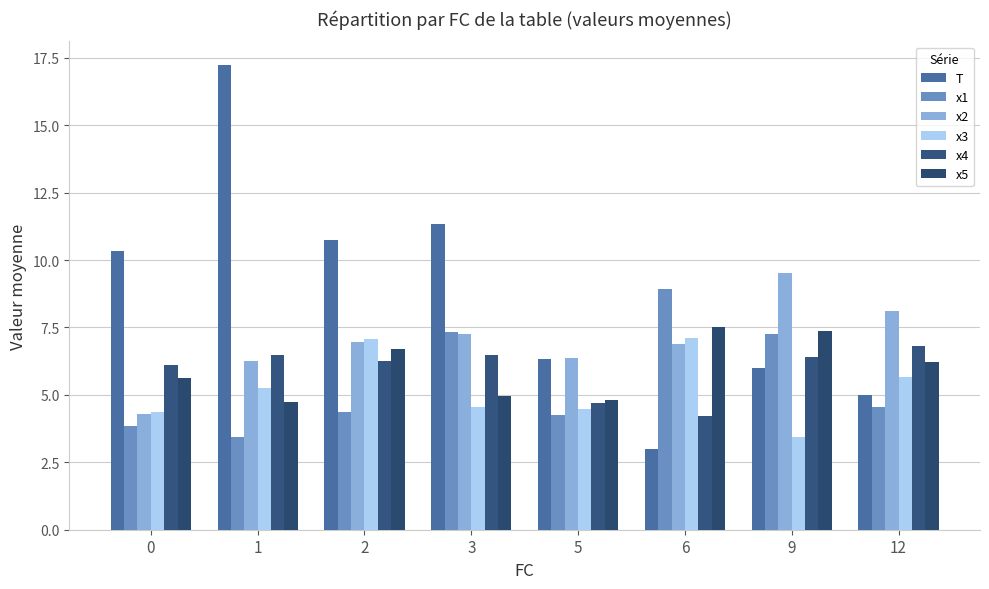

How many groups of bars are there?

8